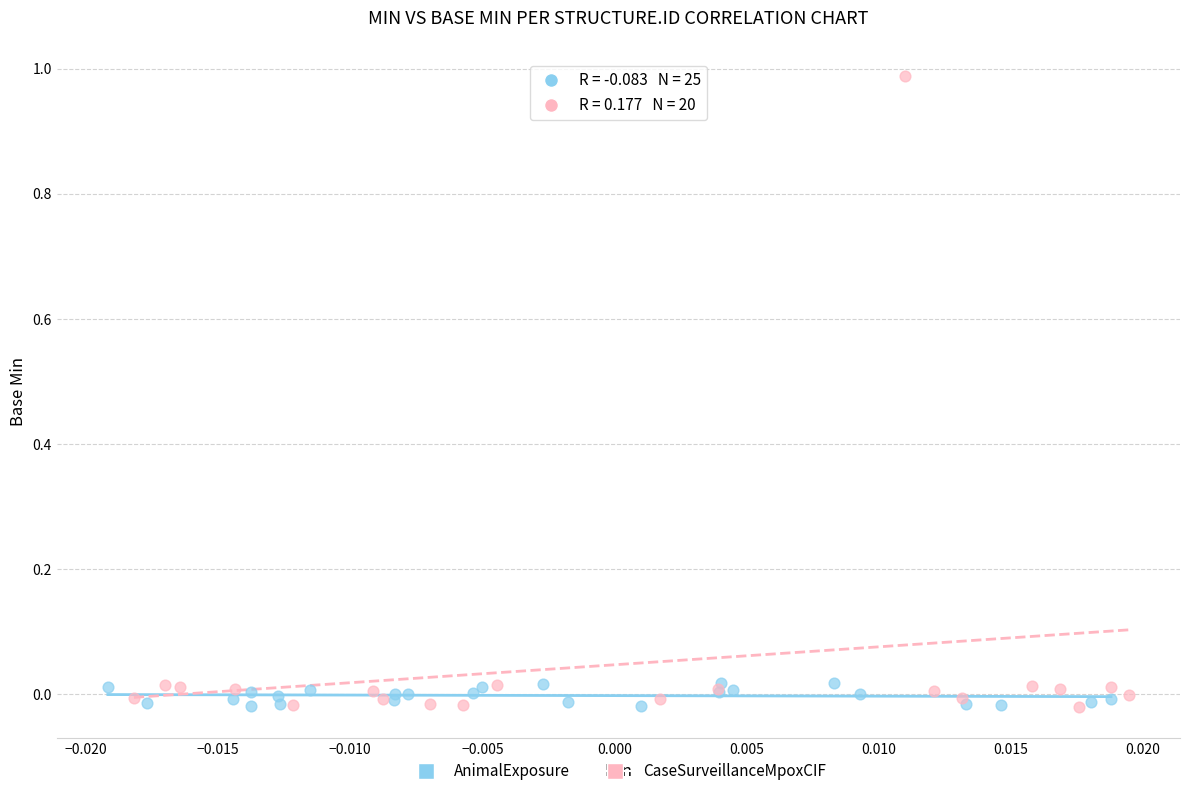

Which series has the widest spread of Y values?

CaseSurveillanceMpoxCIF